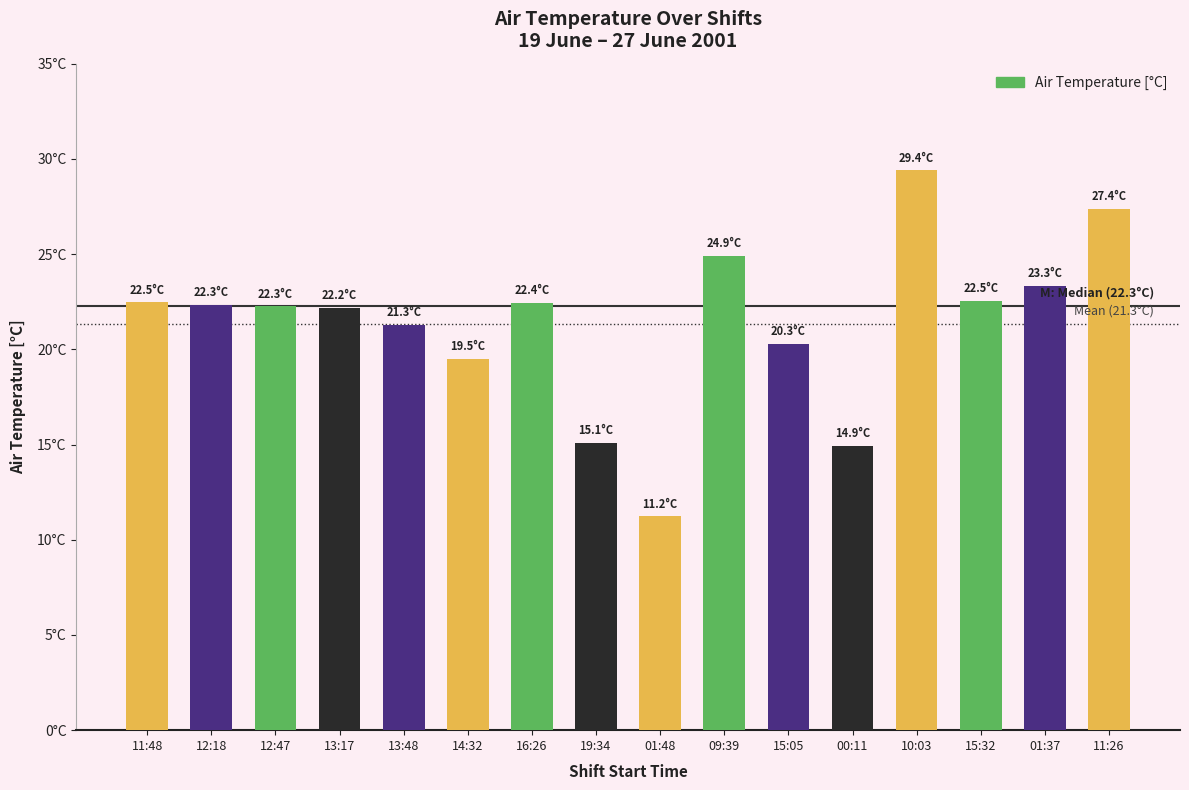

List the labels in order of value, largest first.

10:03, 11:26, 09:39, 01:37, 15:32, 11:48, 16:26, 12:18, 12:47, 13:17, 13:48, 15:05, 14:32, 19:34, 00:11, 01:48